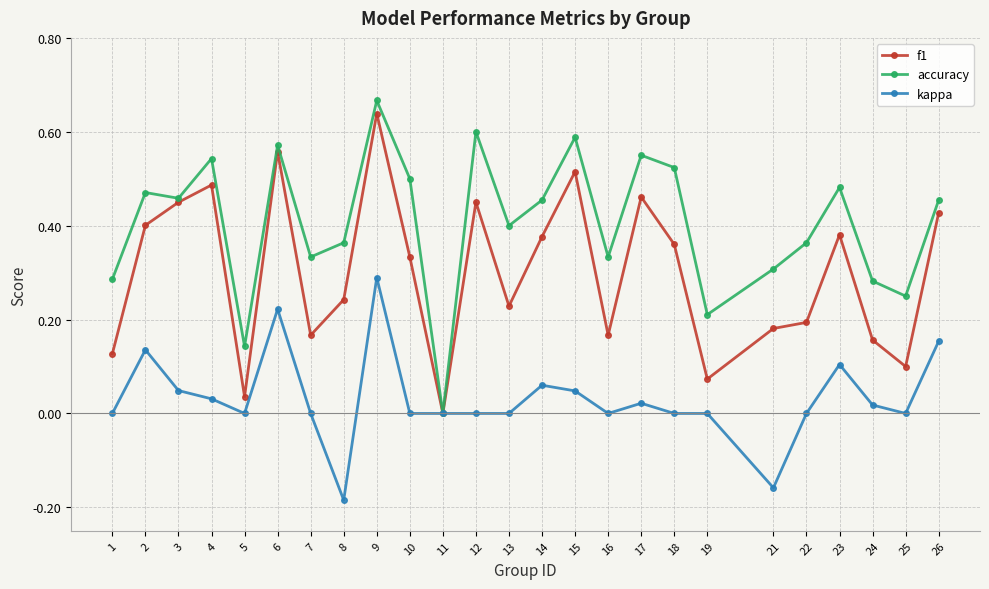

The kappa series shows 0.0 at 1. True or false?

True